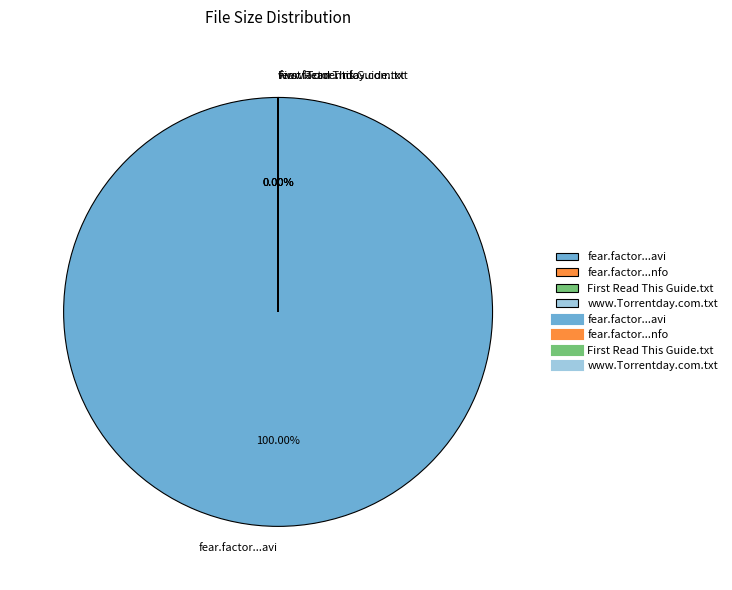

What is the majority slice?

fear.factor.s07e04.hdtv.xvid-bajskorv.avi